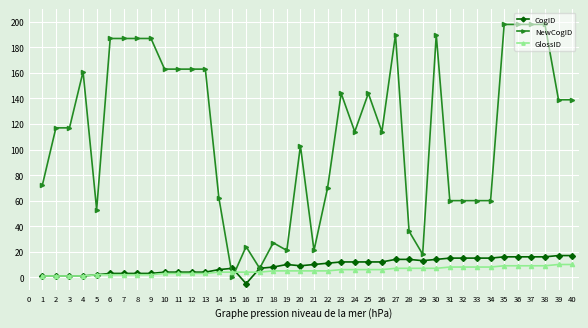

What is the total value across all series at 1?

74